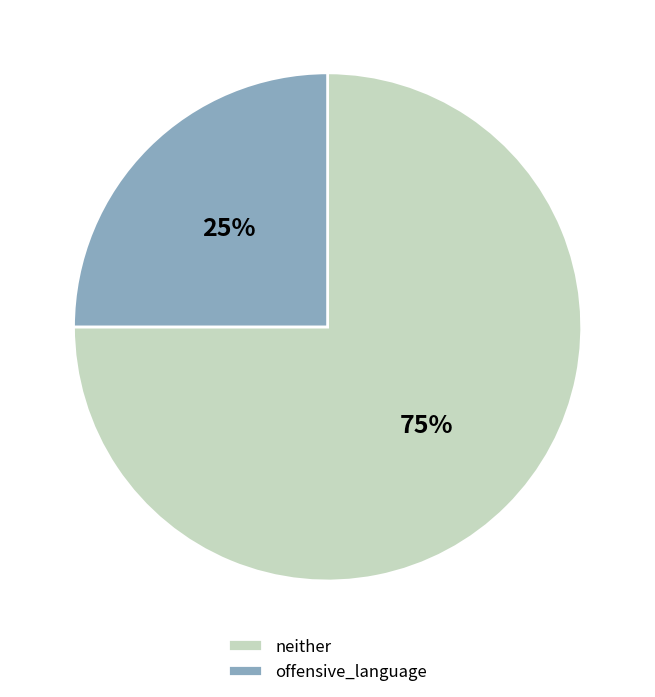

Does neither account for over 50% of the chart?

Yes